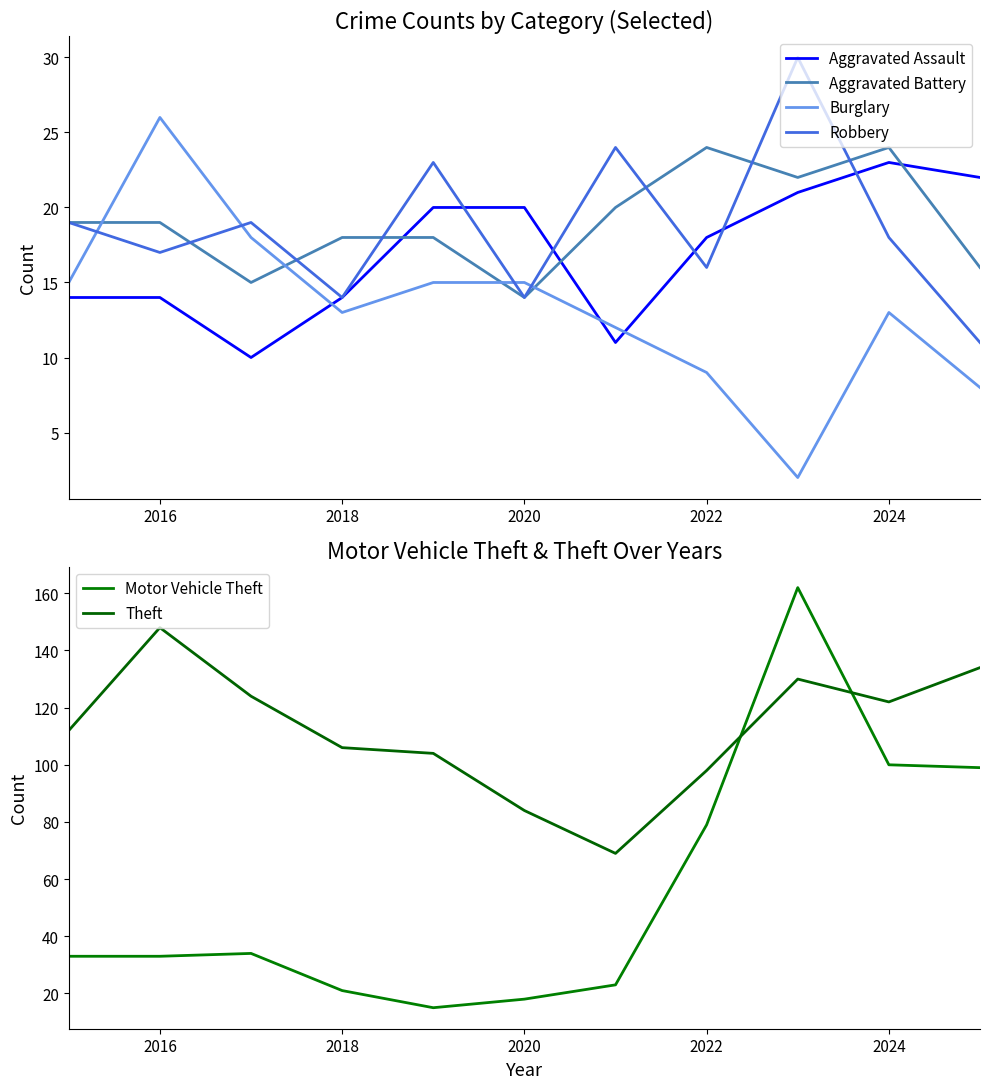

At which category does Burglary reach its first local valley?

2018